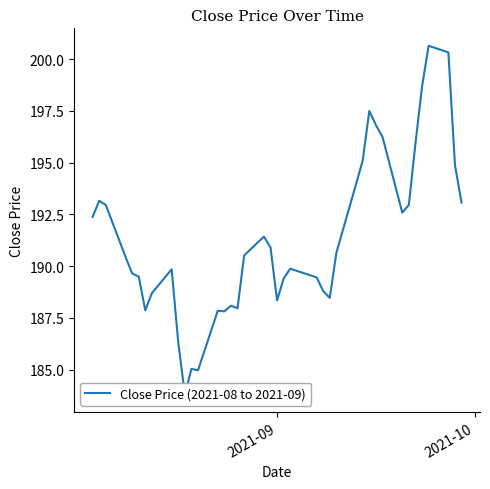

What is the difference between the maximum and second lowest values?

15.7